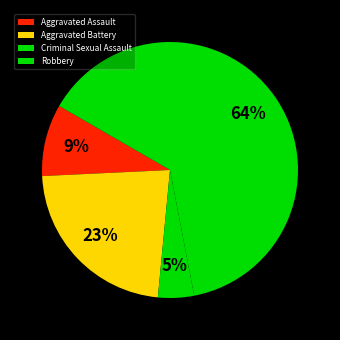

What percentage is the Aggravated Battery slice, to the nearest percent?

23%